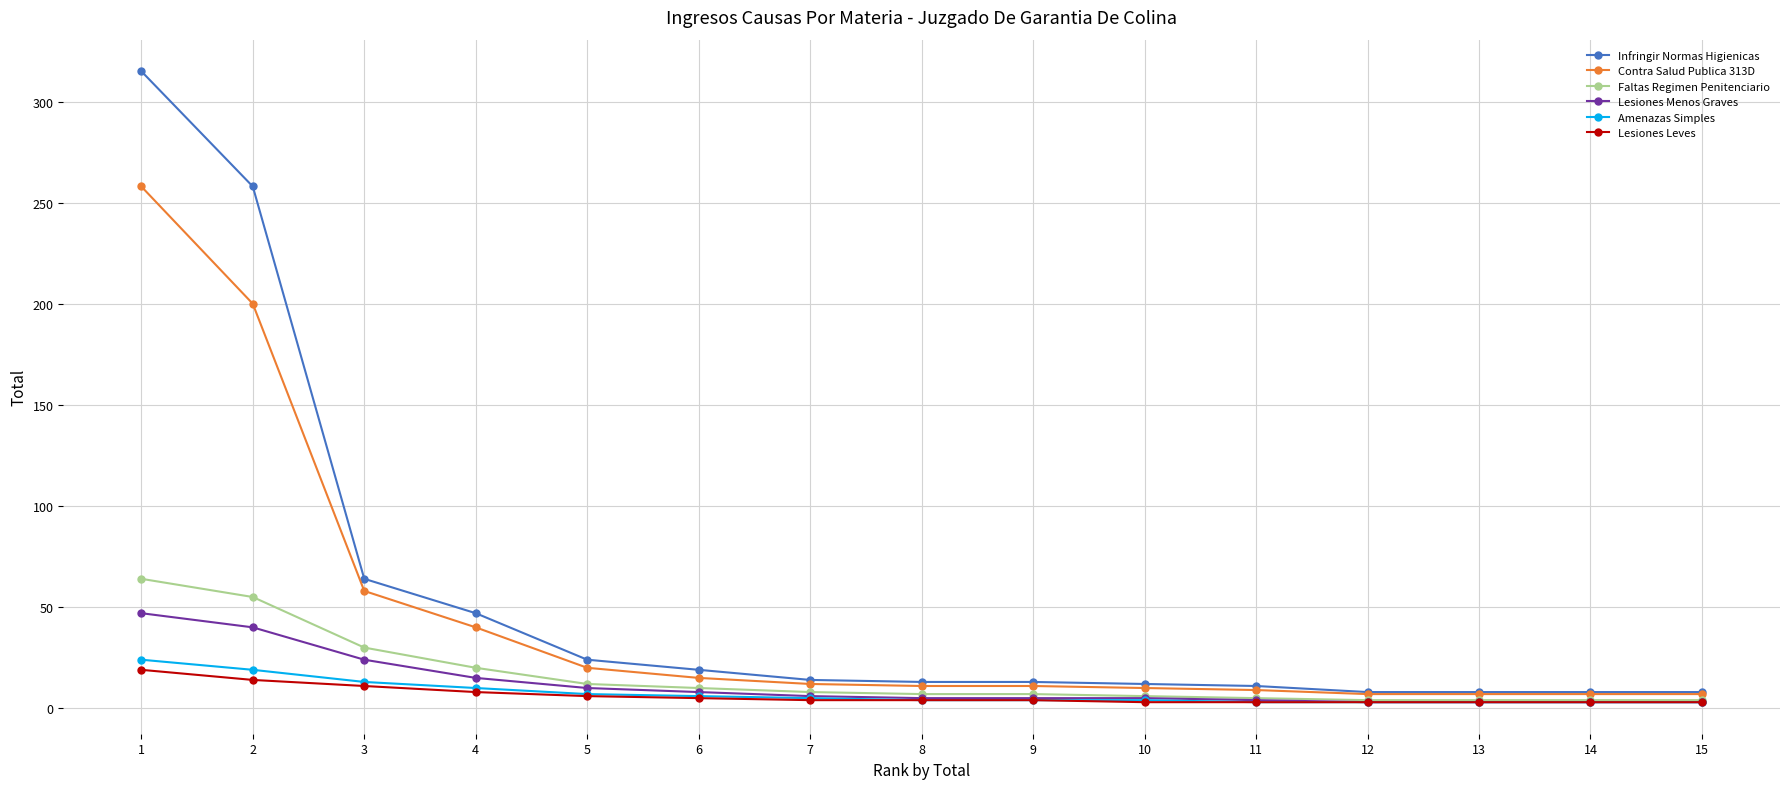

Which series has the largest range (max minus min)?

Infringir Normas Higienicas